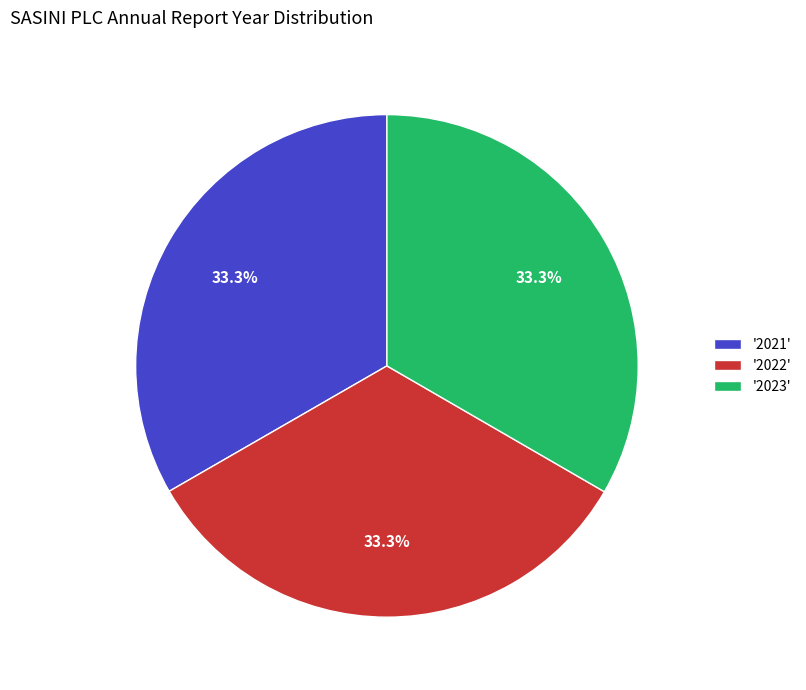

Approximately how many times larger is the value at '2022' compared to '2021'?

1.0